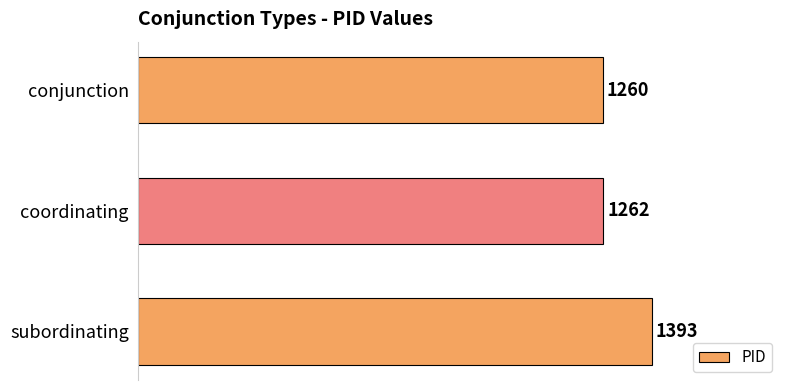

True or false: the data shows 1262 at coordinating.

True